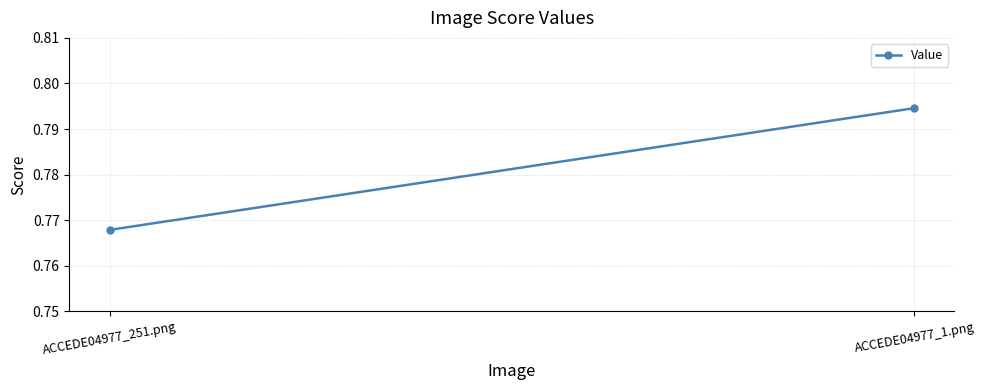

What is the average value?

0.8